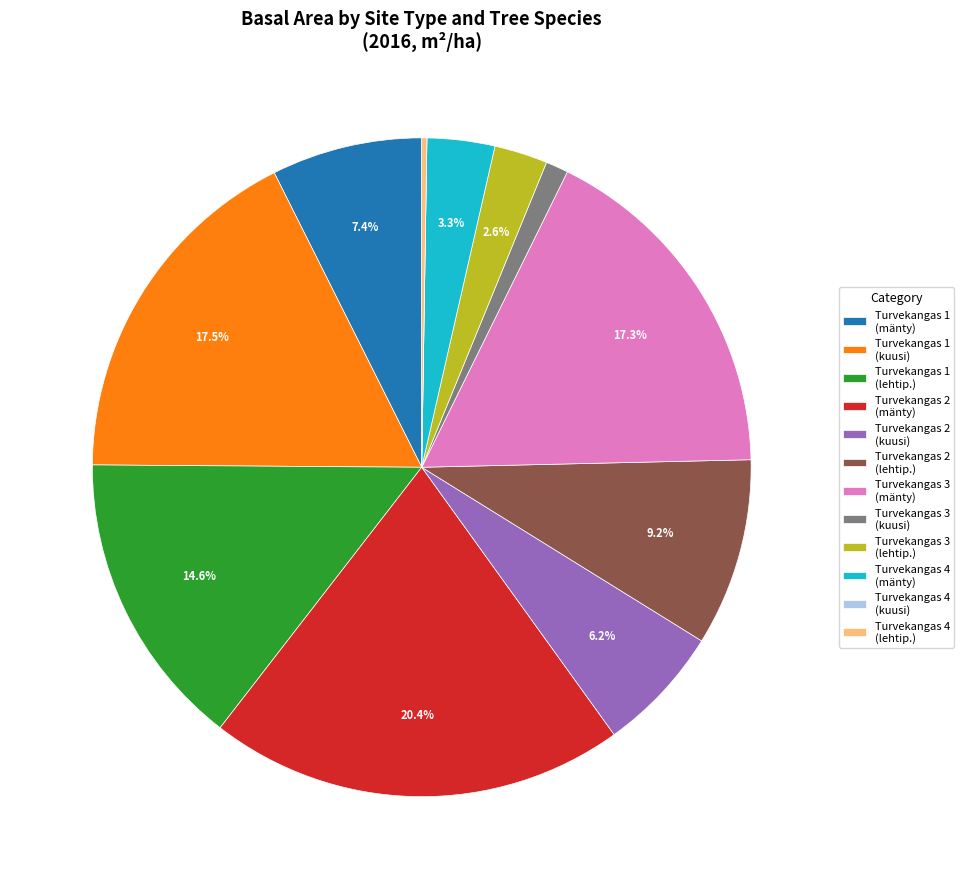

What is the largest slice in the pie chart?

Turvekangas 2 (mänty)